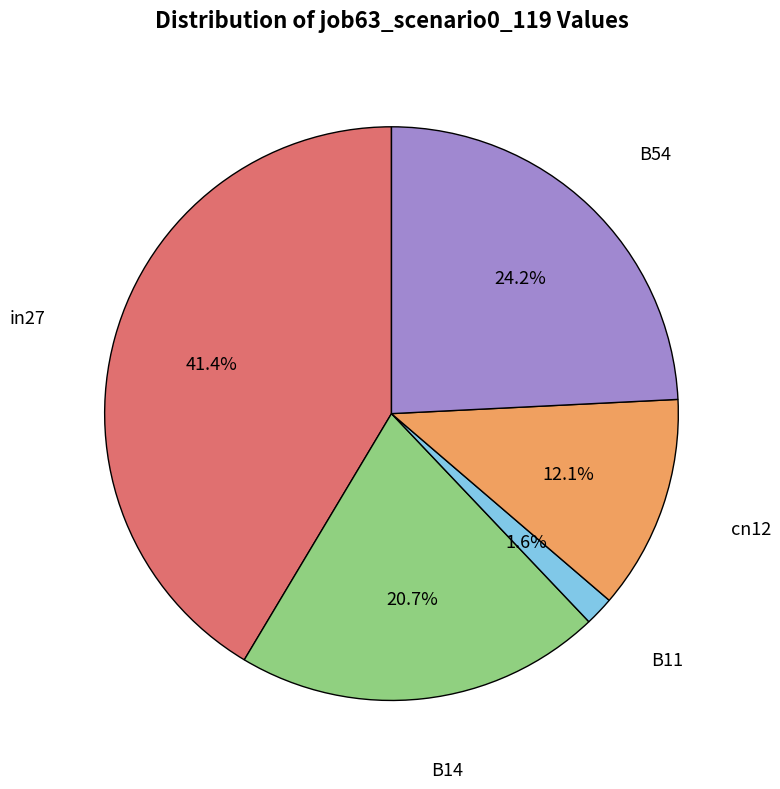

Does any single category account for the majority?

No